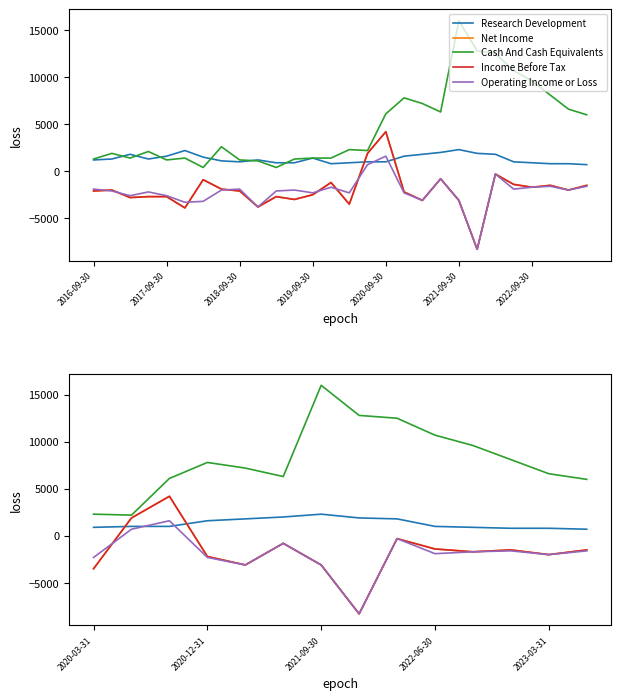

What is the difference between the second highest and minimum values in the Cash And Cash Equivalents series?

10600